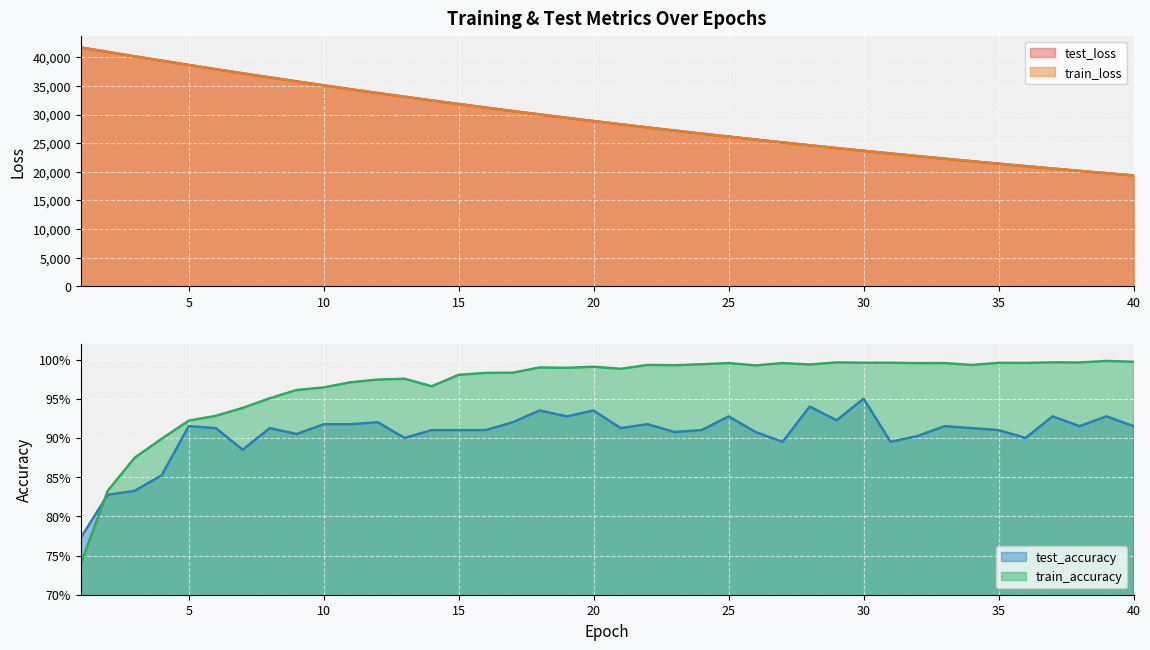

How many lines are shown in the chart?

4